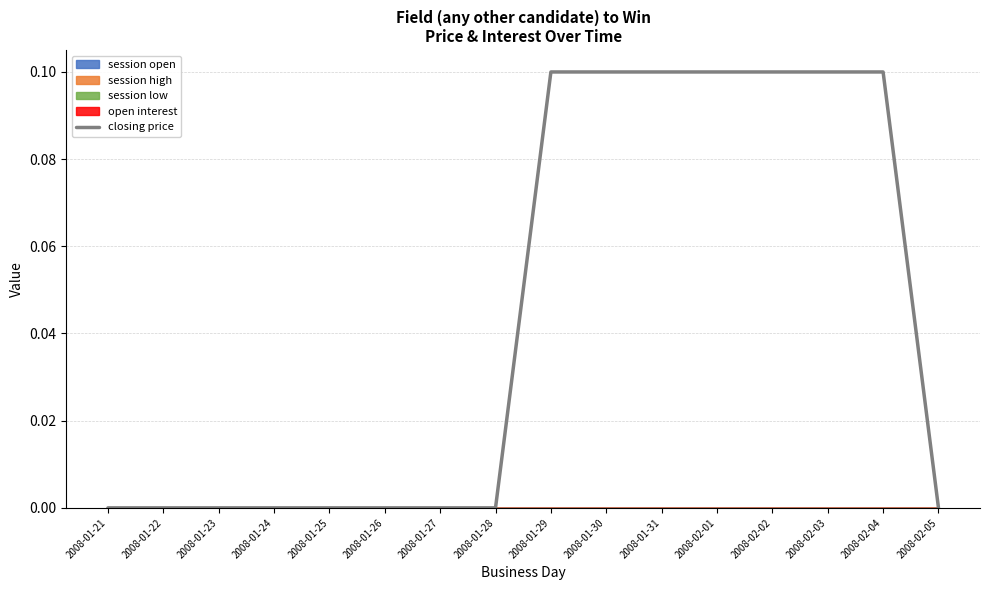

At which category does the chart reach its minimum across all series?

2008-01-21